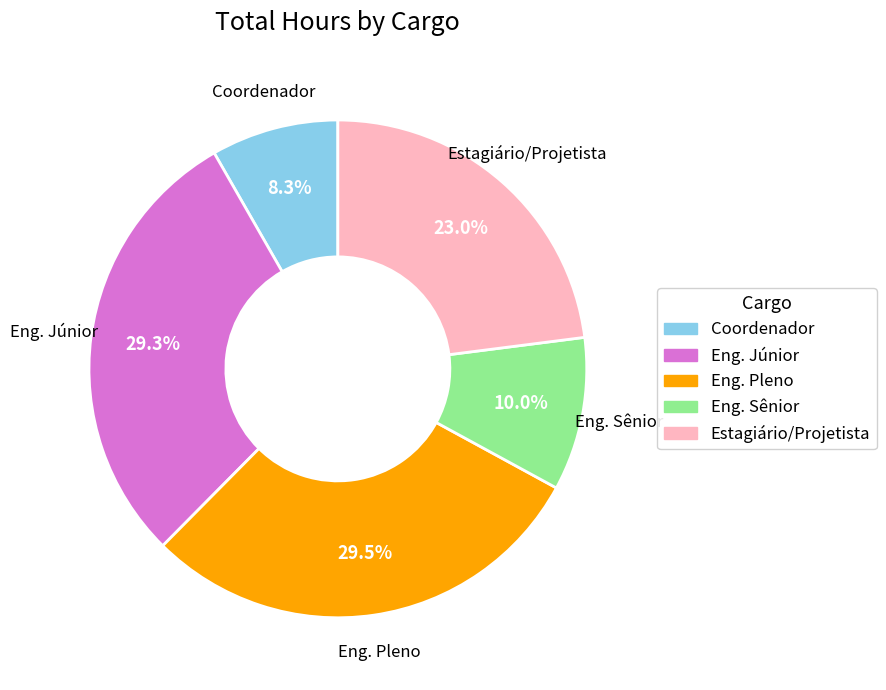

Does any single category account for the majority?

No